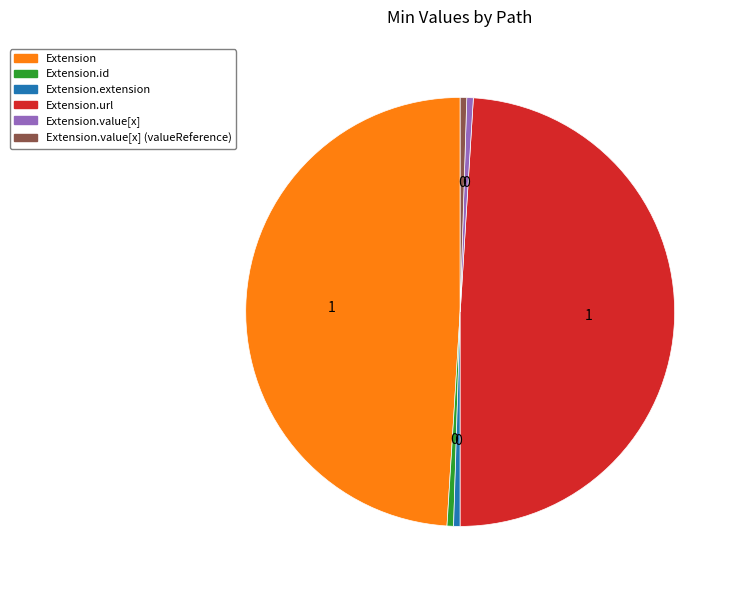

Is there any slice that represents more than half of the pie?

No